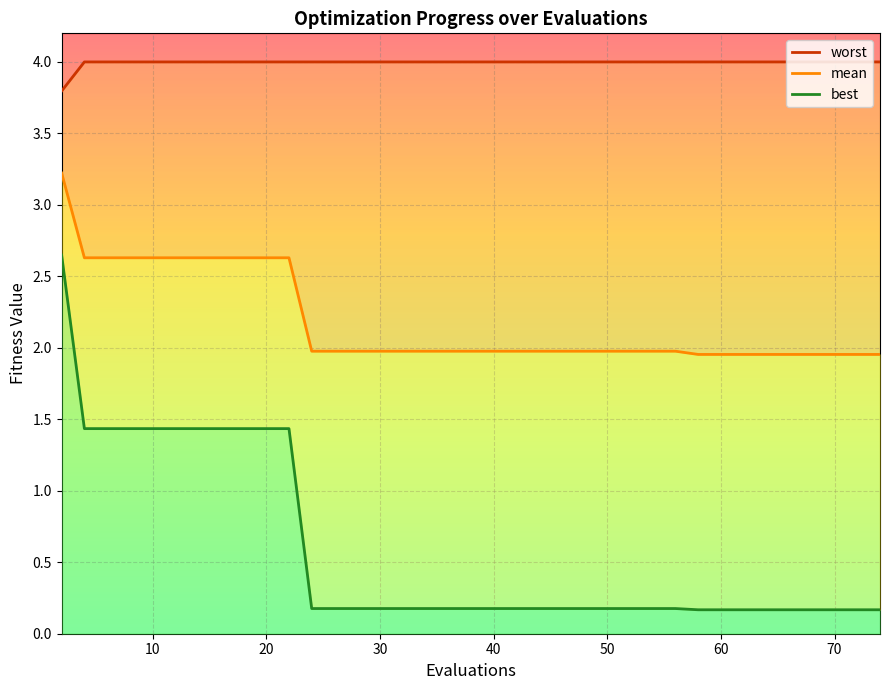

Which category has the highest value across all series?

10